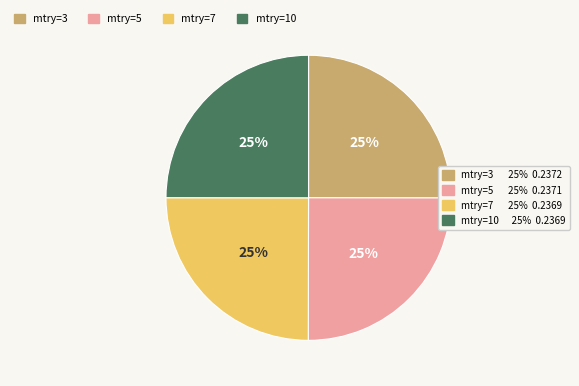

Is there any slice that represents more than half of the pie?

No